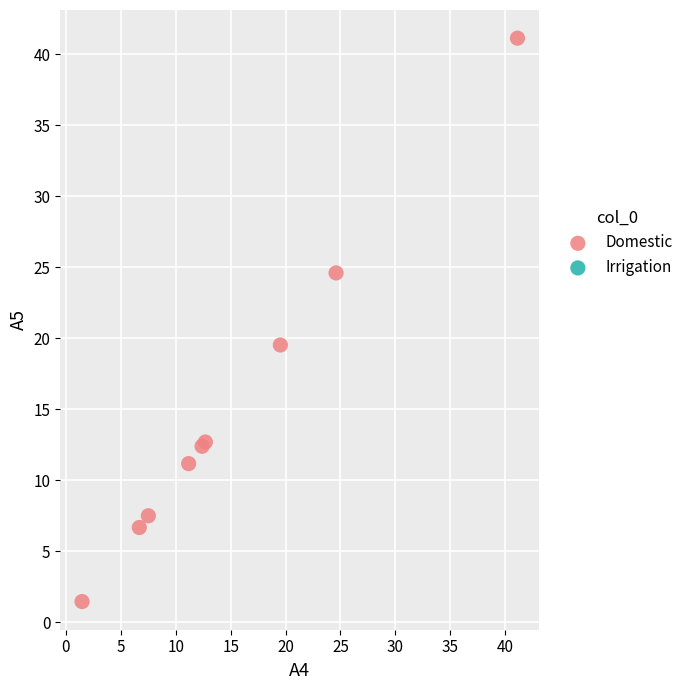

What Y value in the scatter plot is closest to 21?

19.5